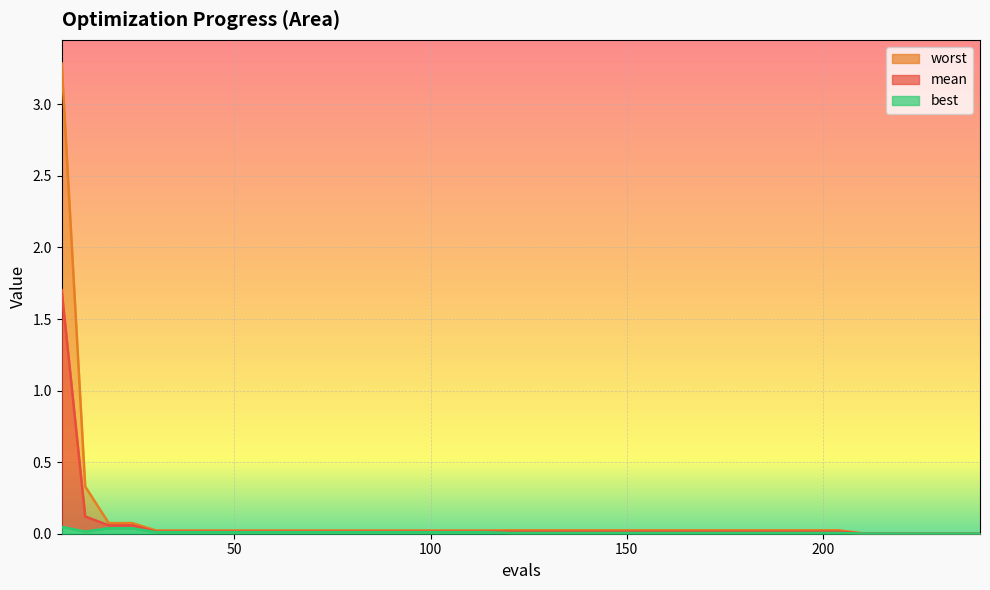

List the labels in order of mean value, largest first.

6, 12, 18, 24, 30, 36, 42, 48, 54, 60, 66, 72, 78, 84, 90, 96, 102, 108, 114, 120, 126, 132, 138, 144, 150, 156, 162, 168, 174, 180, 186, 192, 198, 204, 210, 216, 222, 228, 234, 240